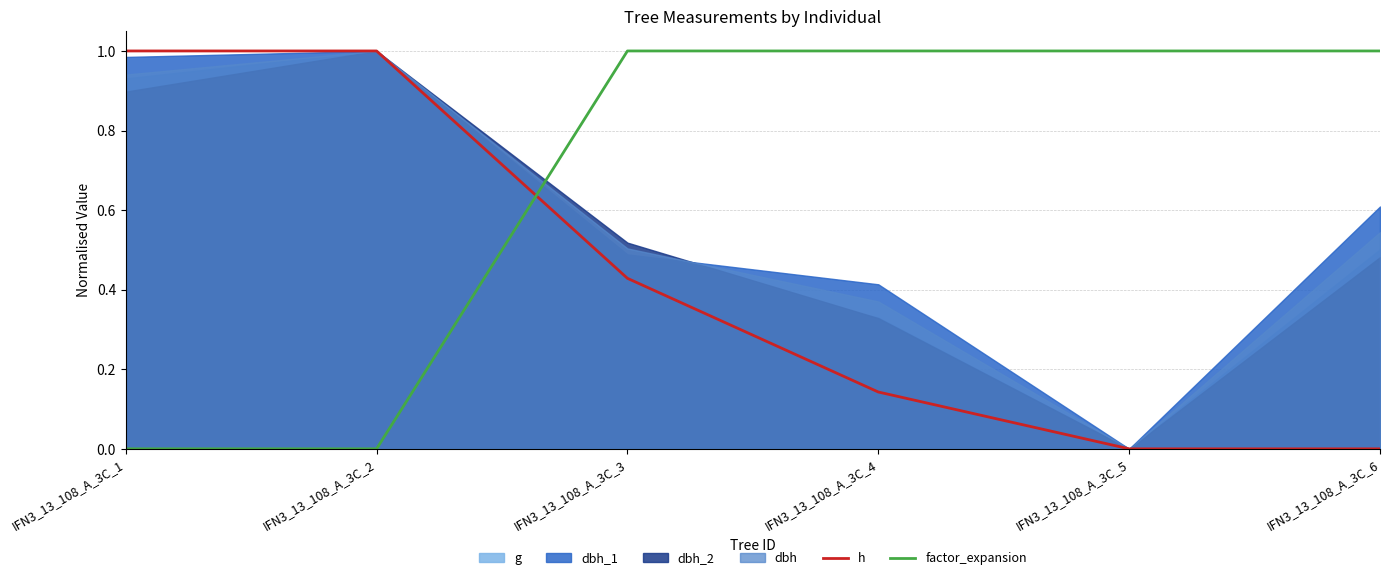

Between which two adjacent categories do h and factor_expansion first intersect?

IFN3_13_108_A_3C_2 and IFN3_13_108_A_3C_3